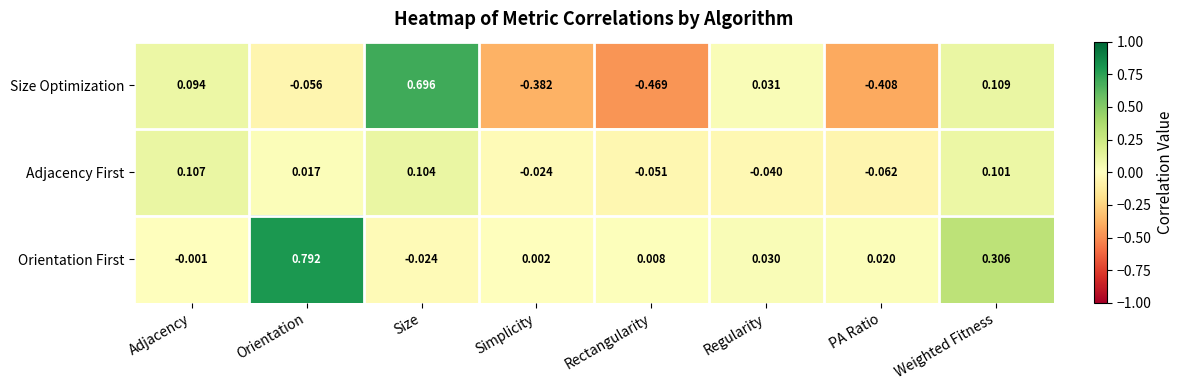

How many data points in Orientation First are less than 0?

2